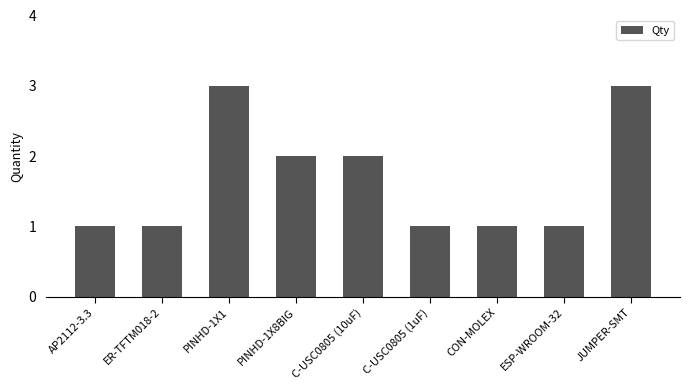

What is the change in value from PINHD-1X1 to C-USC0805 (10uF)?

-1